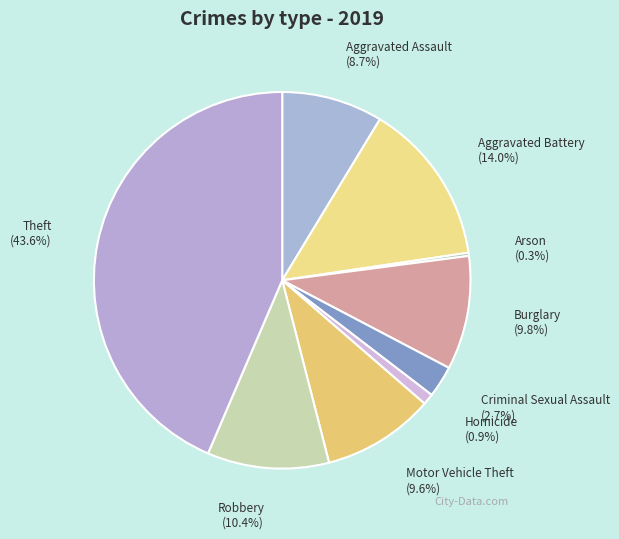

Is there a majority slice in this chart?

No